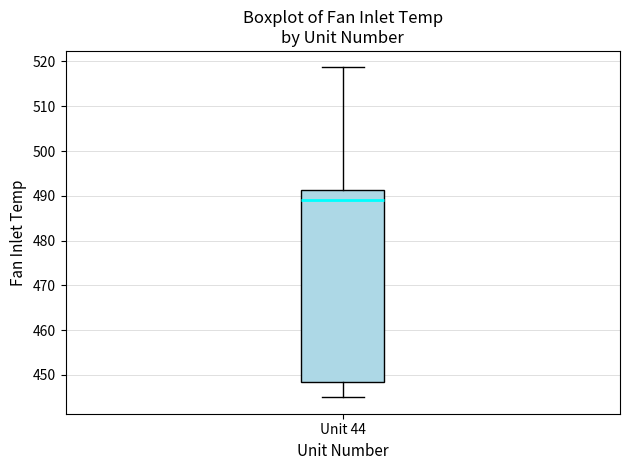

Transcribe this box plot: give where the median line is, the range the box spans, and where the two whiskers end, as read against the y-axis. The values are not printed on the chart, so give them approximately, as read against the axis.

median 489, box 448 to 491, whiskers 445 to 519